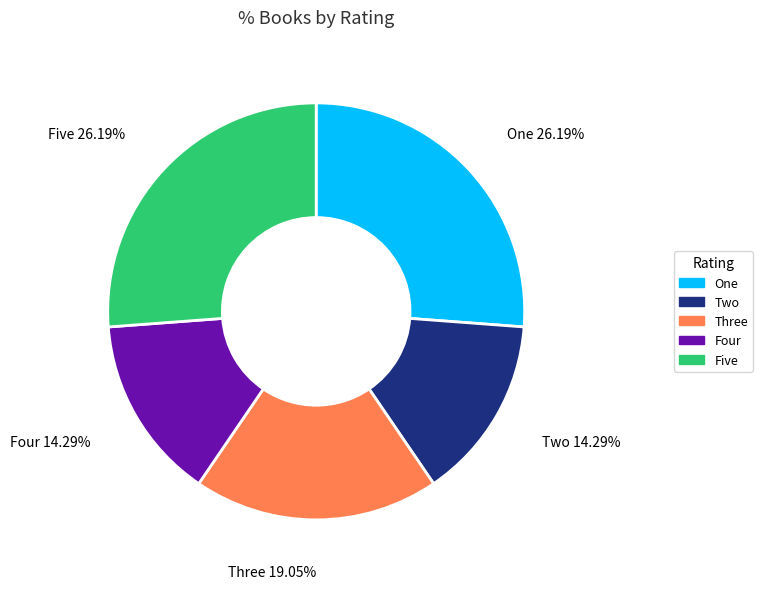

To the nearest percent, what is the difference between the Two and Five slice percentages?

12%